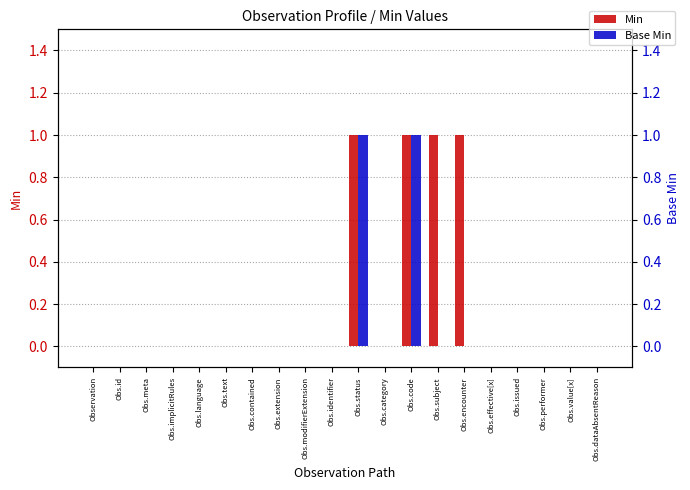

What is the value of the Min bar at the 11th from the left?

1